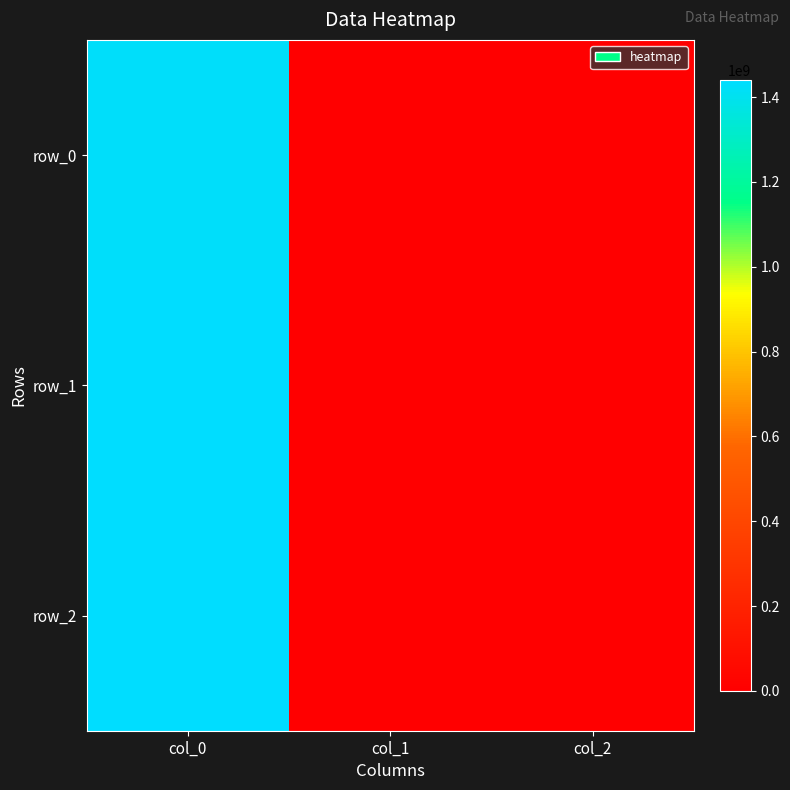

List the series in order of their peak value, lowest first.

row_0, row_1, row_2